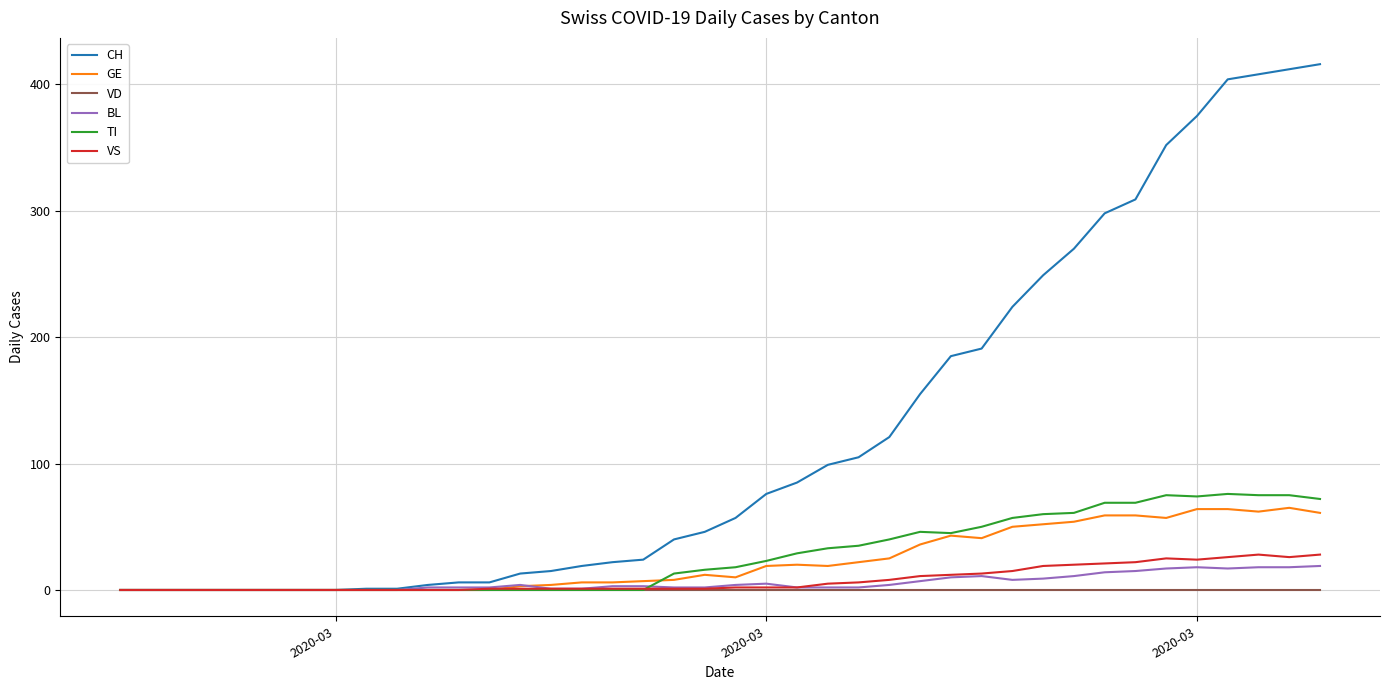

What is the value of the BL point at the 27th from the left?

7